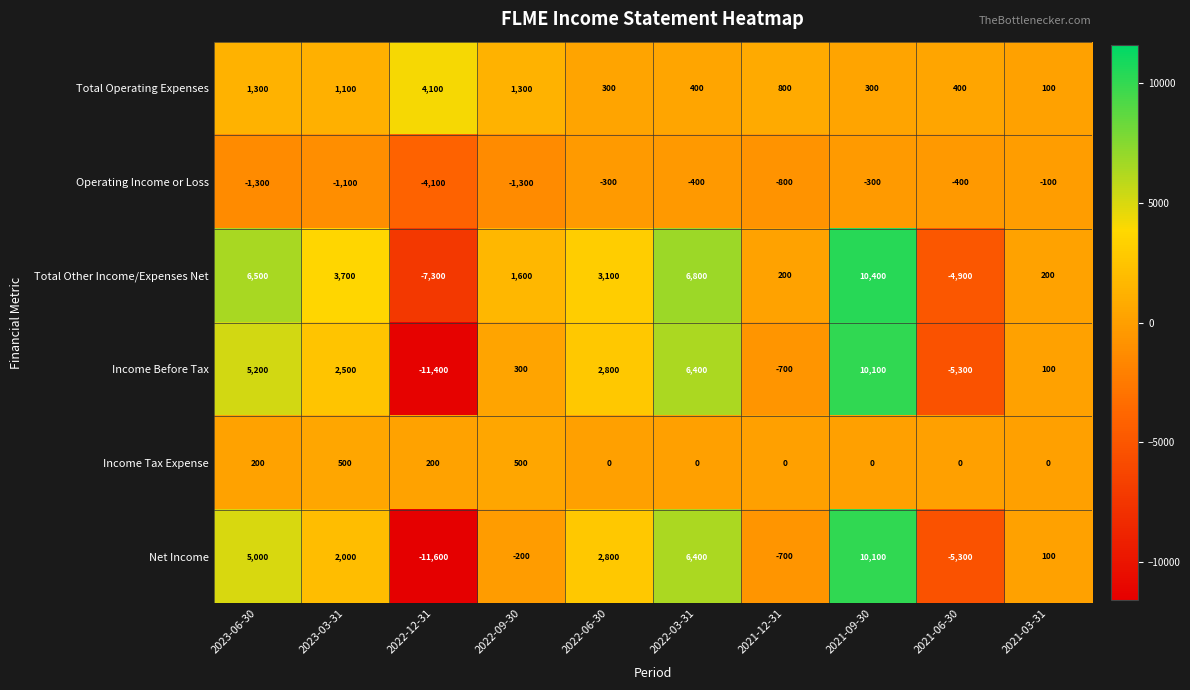

Where does the Income Before Tax series first go above 2500?

2023-06-30